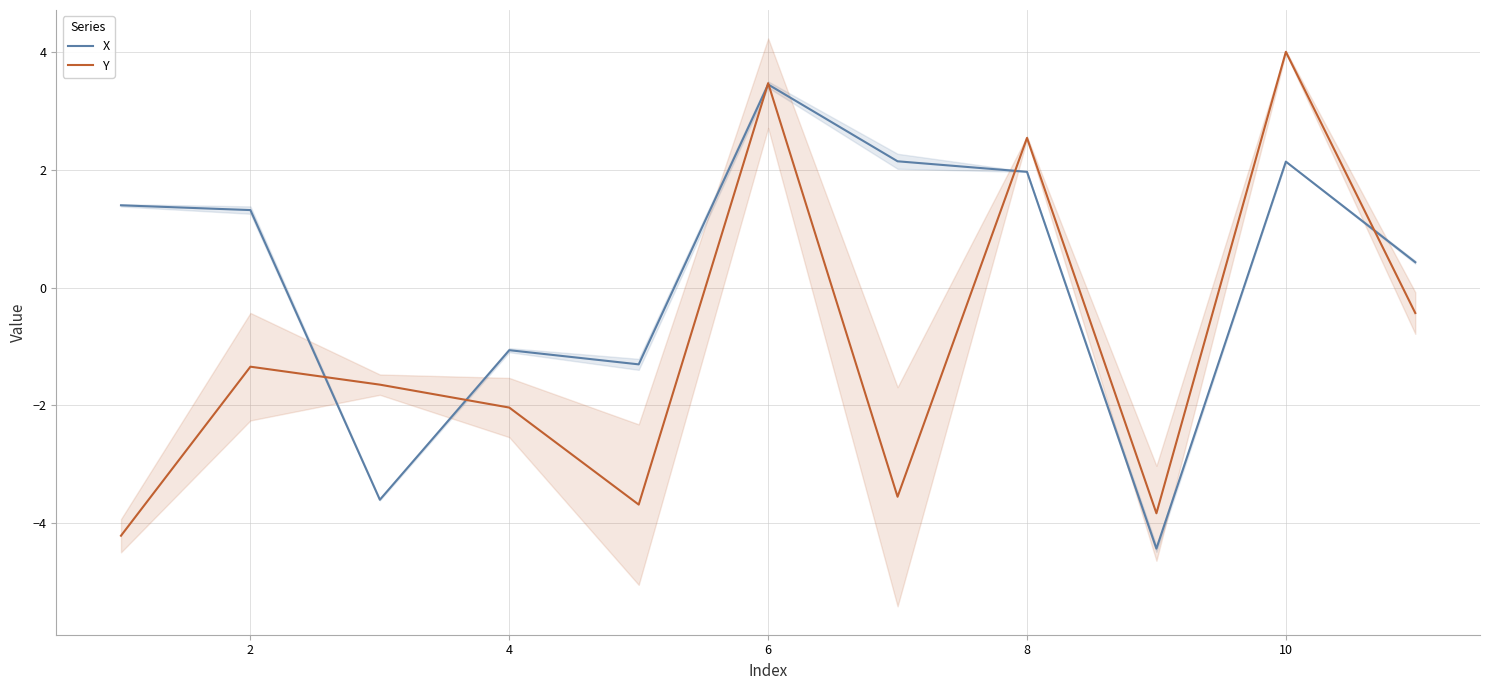

What is the sum of all Y values?

-10.7